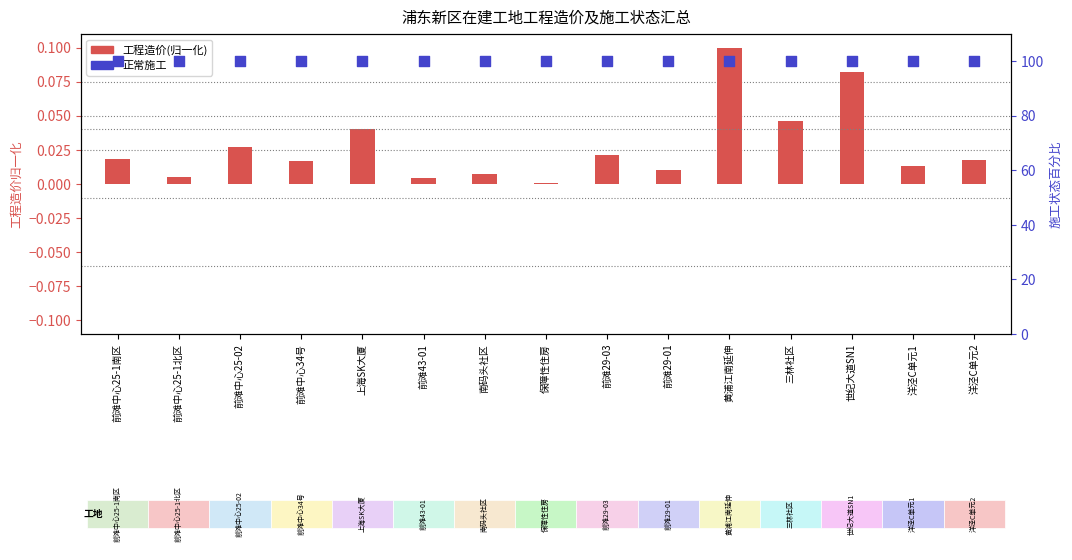

Which series contains the lowest Y value?

工程造价(归一化)